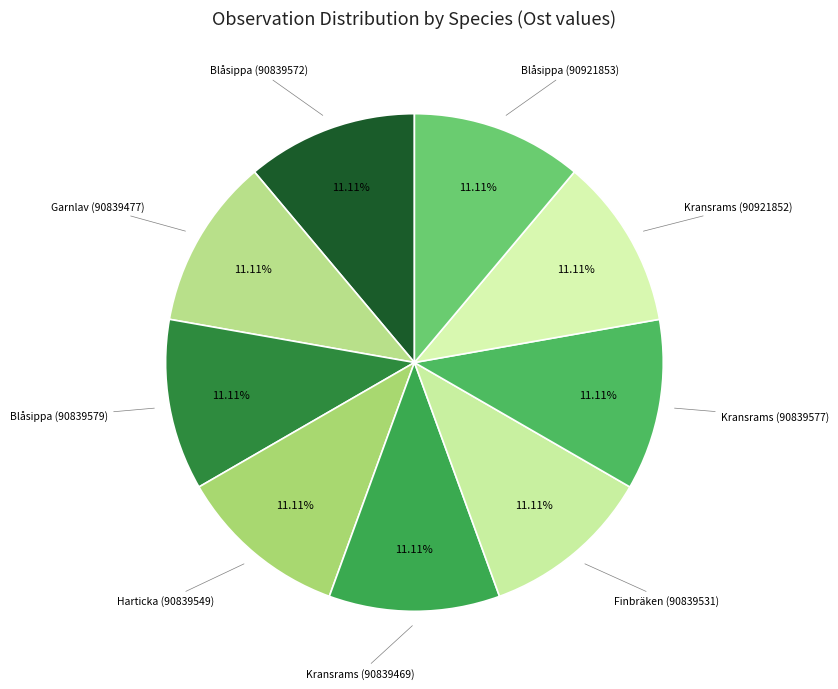

Is Finbräken (90839531) the majority of the pie?

No